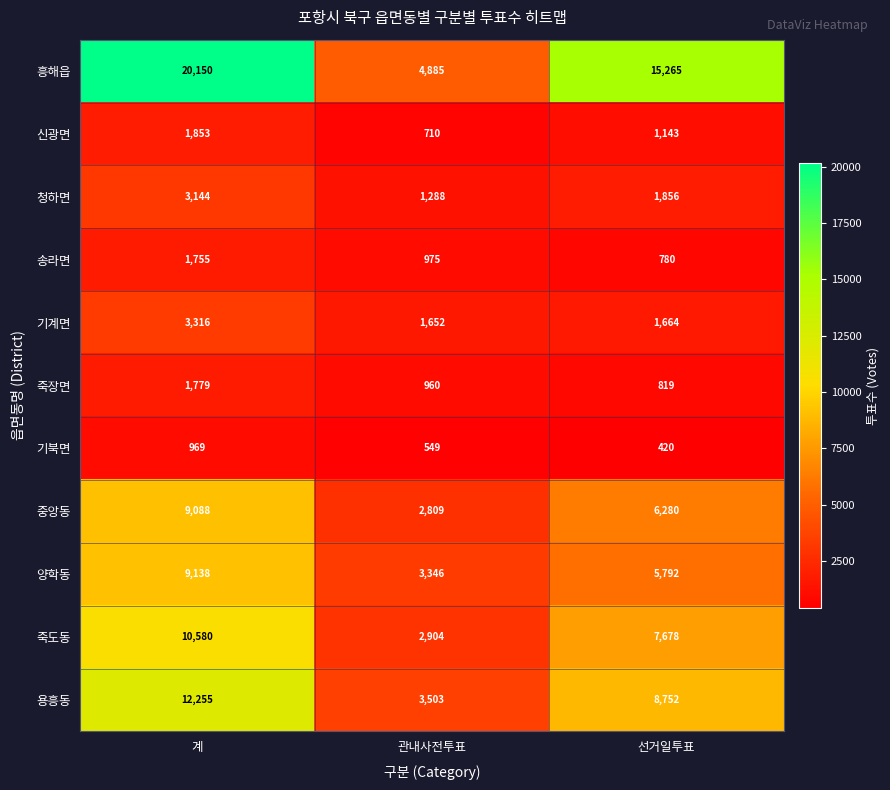

What is the difference between the maximum and minimum values in the 중앙동 series?

6279